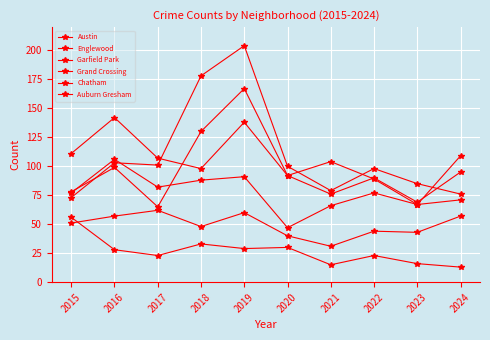

Reading right to left, transcribe all the data shown in this chart.

Austin: 71	67	89	104	92	167	130	65	99	78
Englewood: 95	69	90	76	92	138	98	107	142	111
Garfield Park: 76	85	98	79	100	204	178	101	103	73
Grand Crossing: 109	67	77	66	47	91	88	82	106	77
Chatham: 57	43	44	31	40	60	48	62	57	51
Auburn Gresham: 13	16	23	15	30	29	33	23	28	56